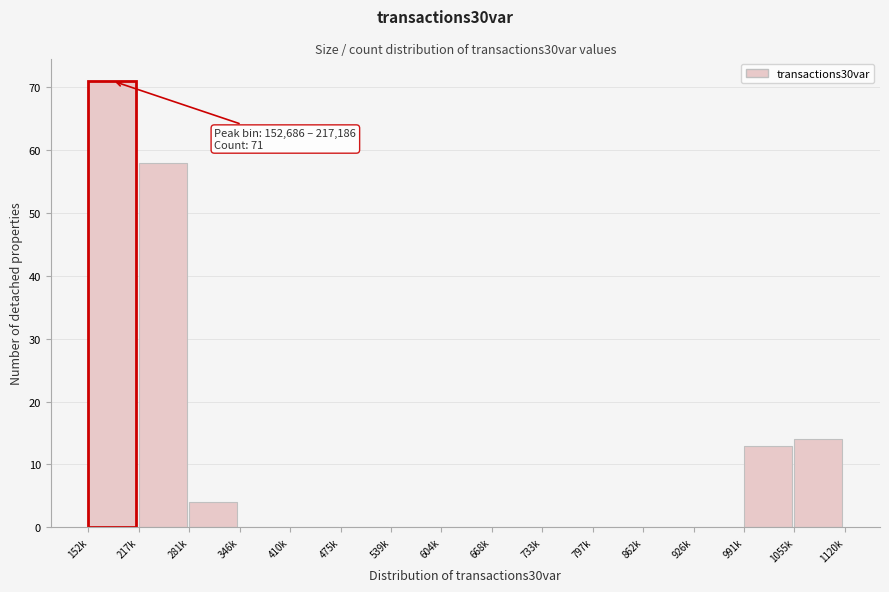

Reading right to left, transcribe all the data shown in this chart.

1055k=14	991k=13	926k=0	862k=0	797k=0	733k=0	668k=0	604k=0	539k=0	475k=0	410k=0	346k=0	281k=4	217k=58	152k=71